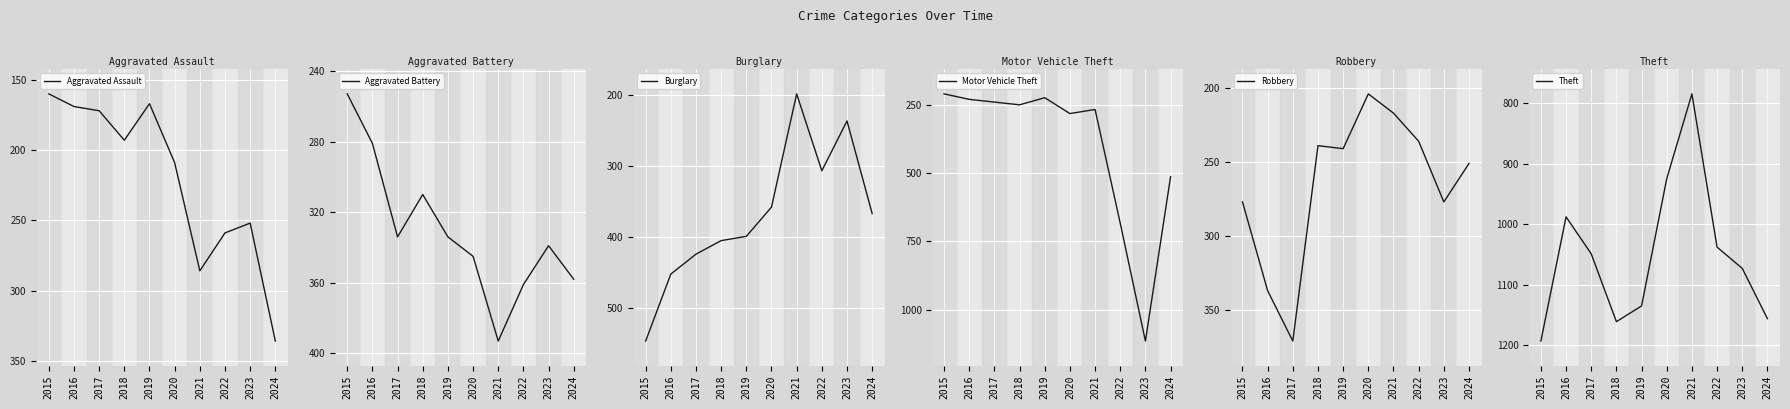

What is the sum of the Burglary values at 2020 and 2015?

904